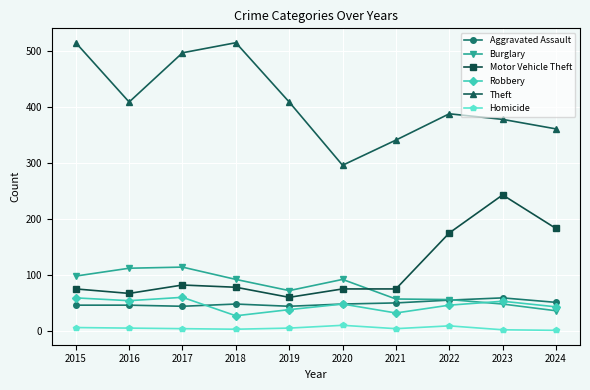

Is it true that Theft equals 409 at 2016?

True